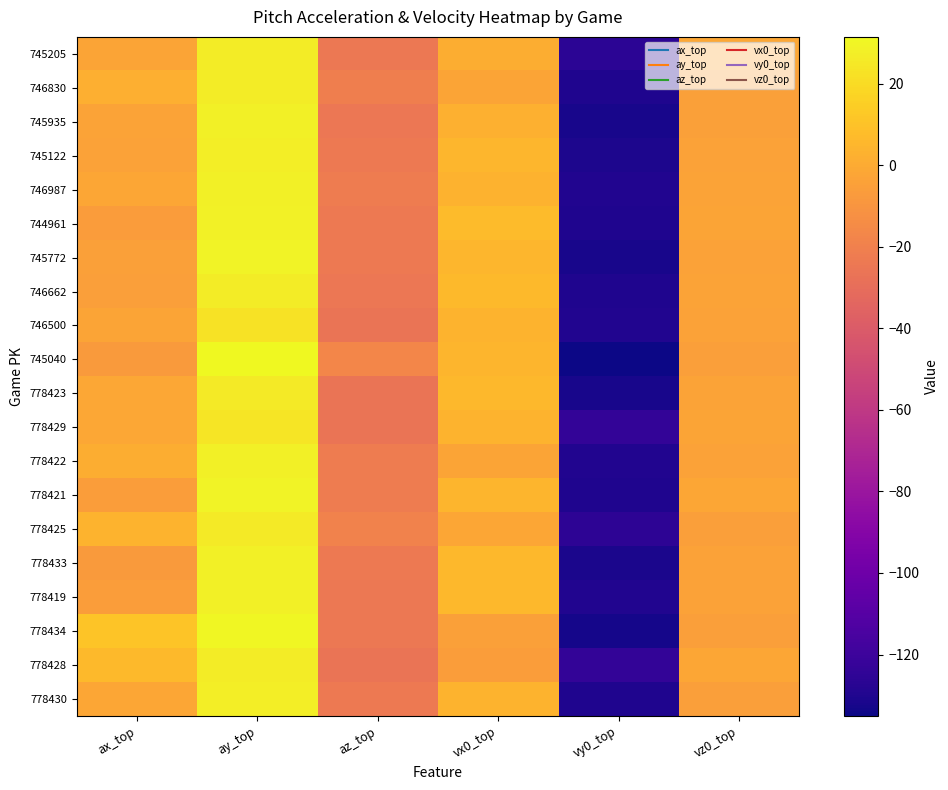

Rank the series at ax_top from highest to lowest value.

778434, 778428, 778425, 746830, 778422, 778429, 778423, 746987, 778430, 746500, 745205, 745935, 745122, 745772, 746662, 778421, 778419, 744961, 778433, 745040